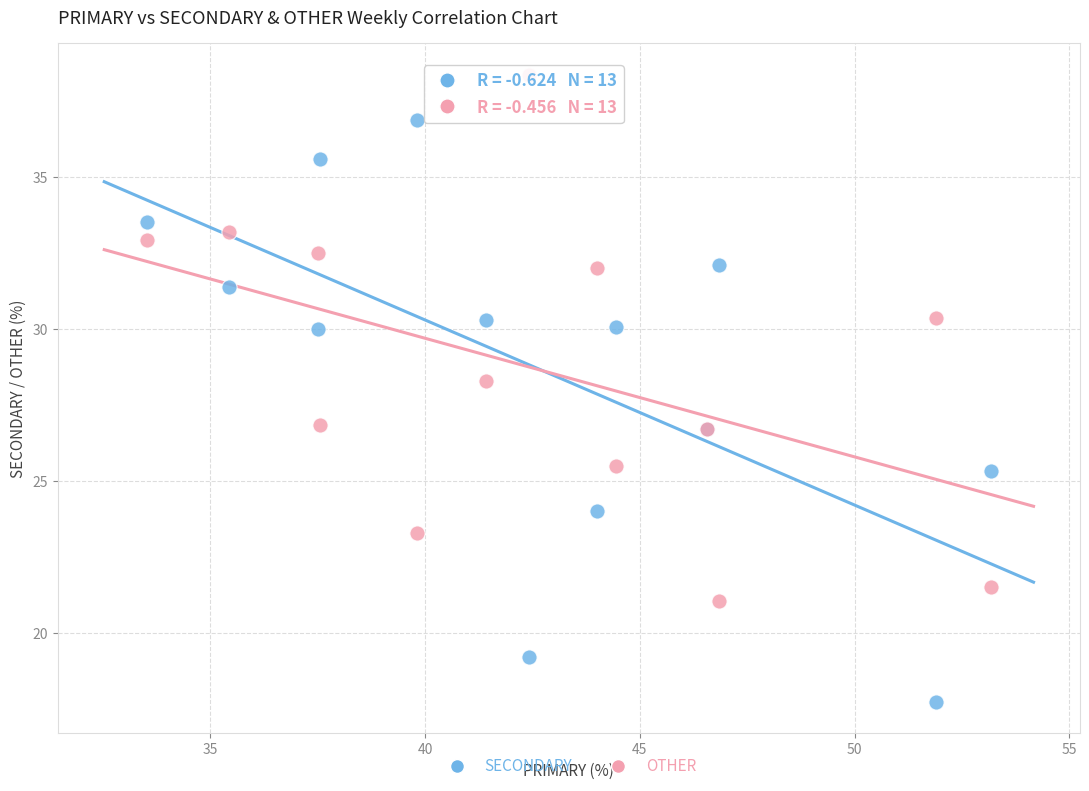

Which series has the widest spread of Y values?

SECONDARY